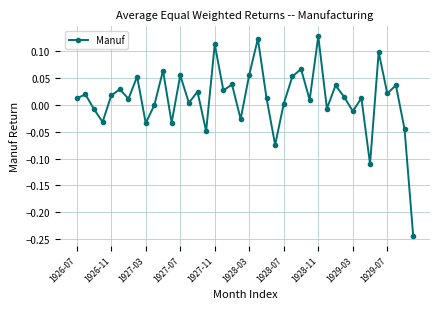

What is the sum of all values?

0.5